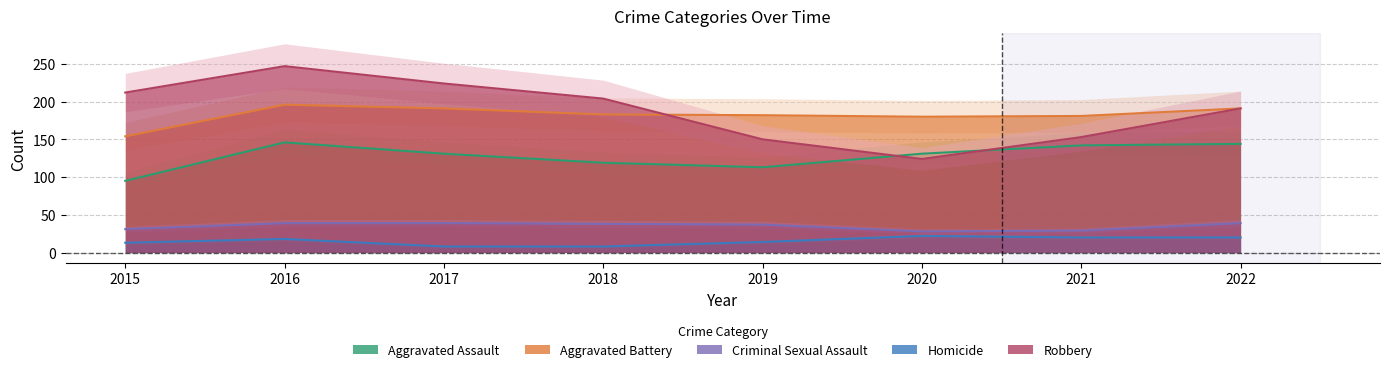

True or false: Criminal Sexual Assault and Aggravated Battery cross at least once.

False